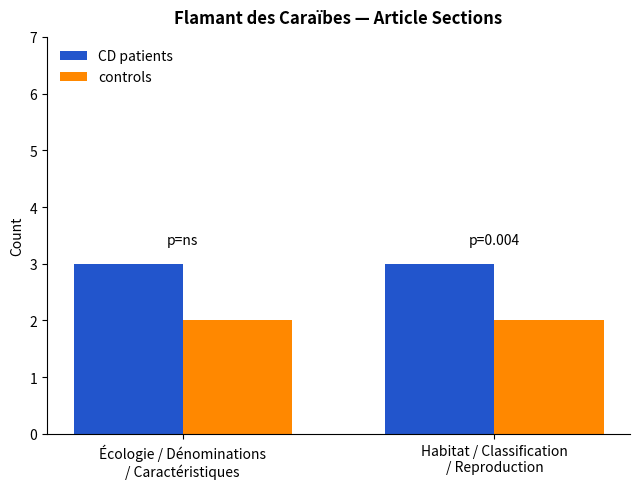

What is the maximum value shown in the chart?

3